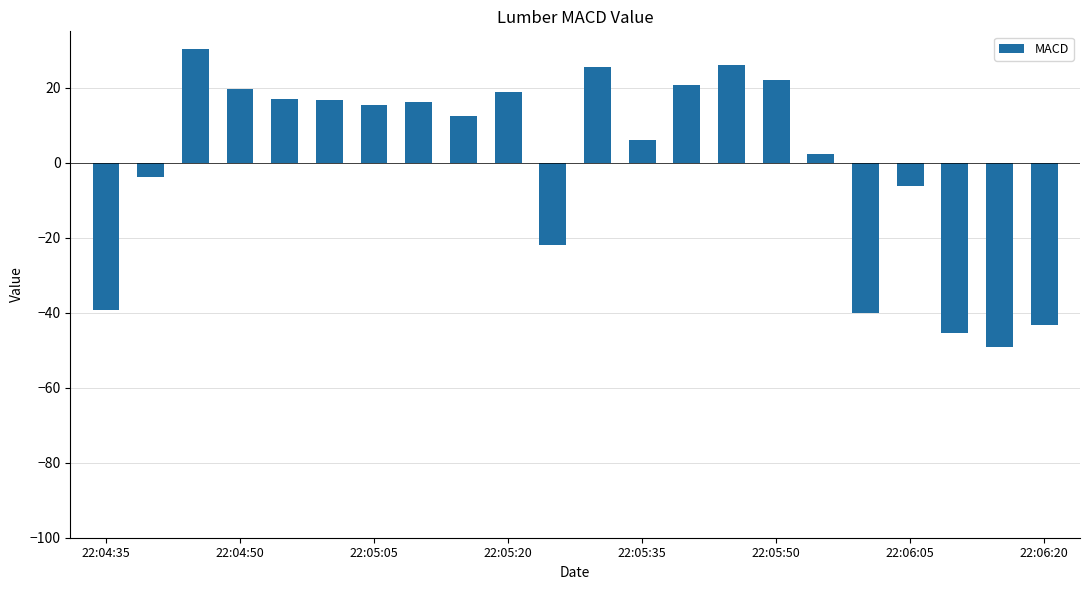

What is the difference between the maximum and minimum values?

79.5